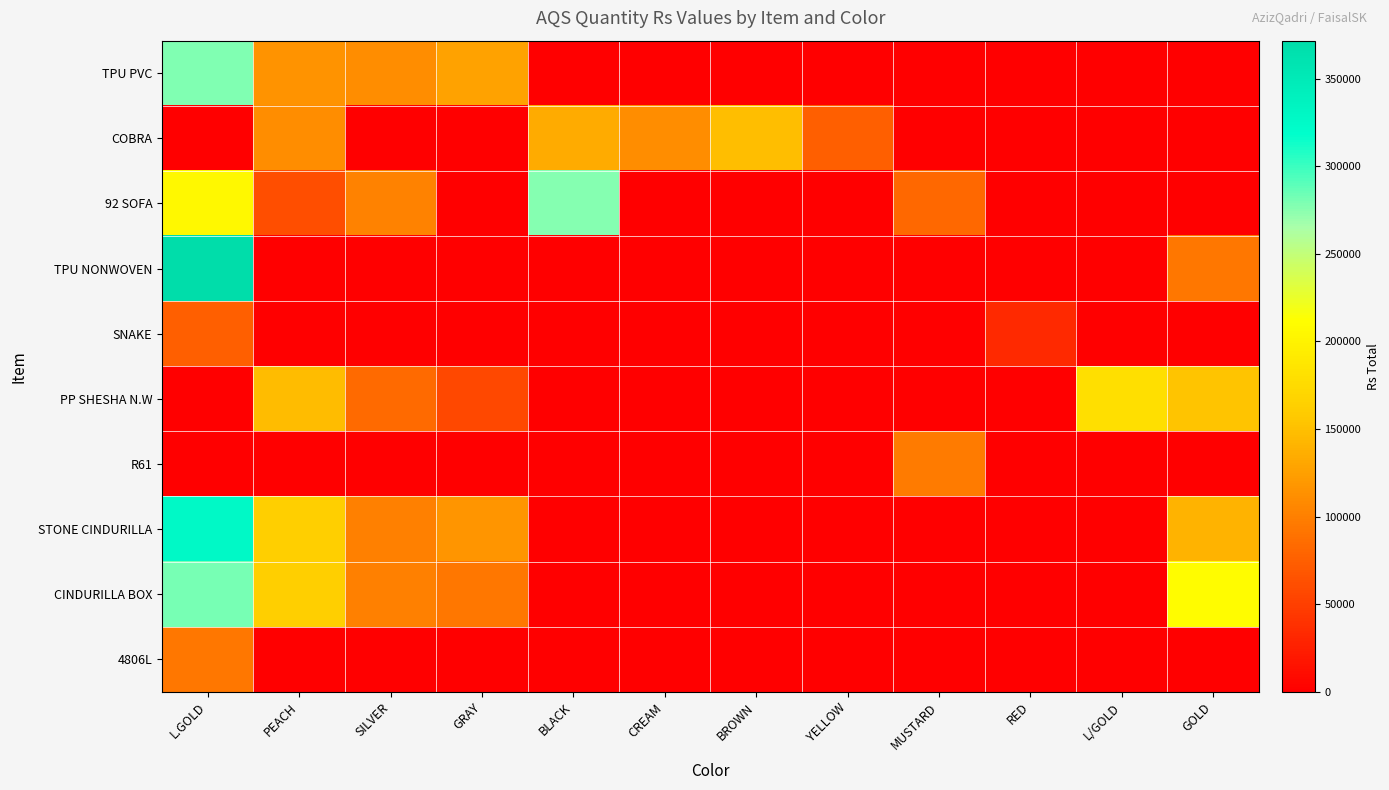

At BLACK, list the series in order from largest to smallest.

92 SOFA, COBRA, TPU PVC, TPU NONWOVEN, SNAKE, PP SHESHA N.W, R61, STONE CINDURILLA, CINDURILLA BOX, 4806L